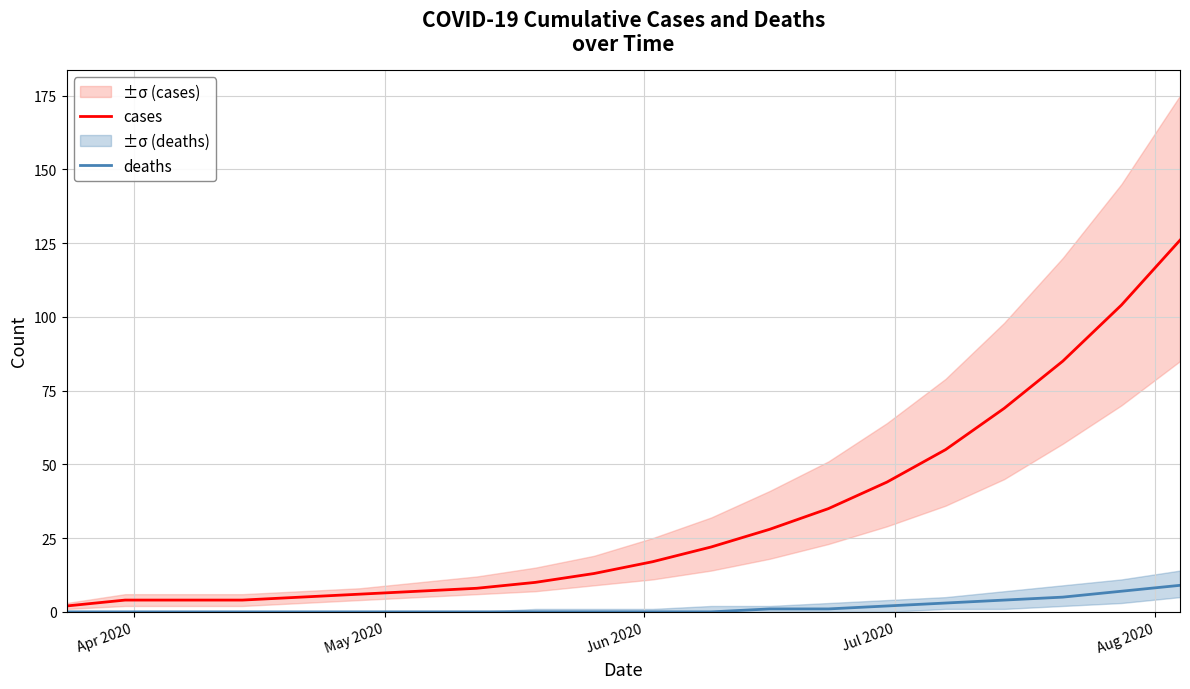

What is the maximum value for deaths?

9